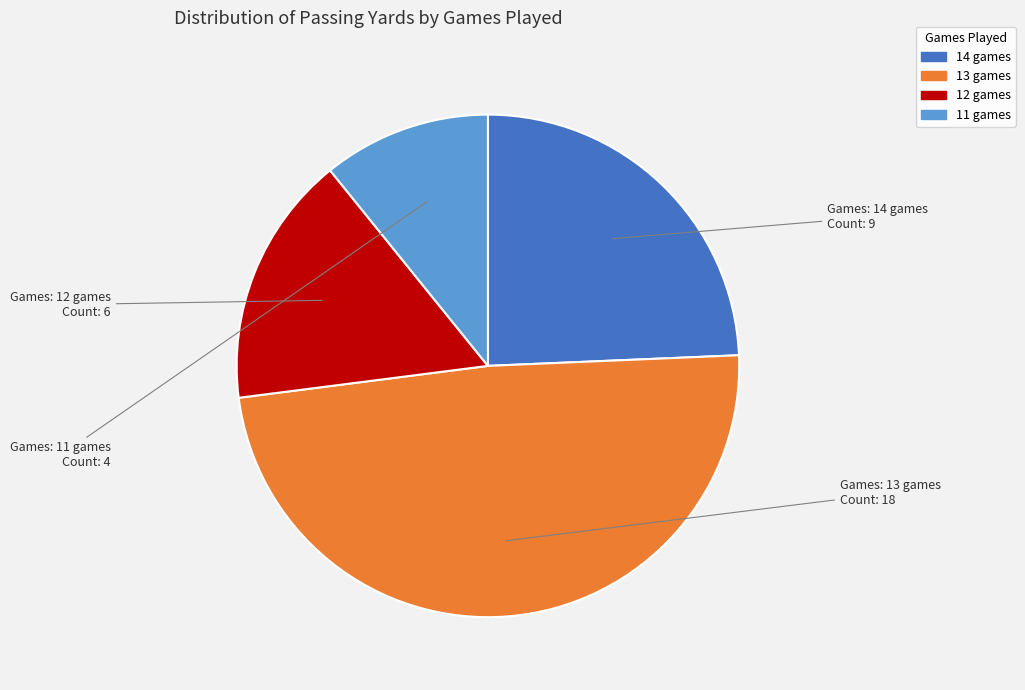

Is there any slice that represents more than half of the pie?

No